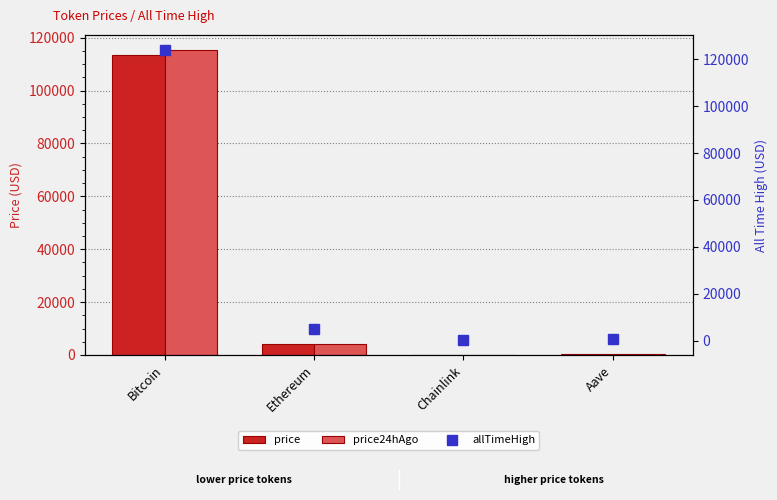

The price series shows 64952.9 at Bitcoin. True or false?

False